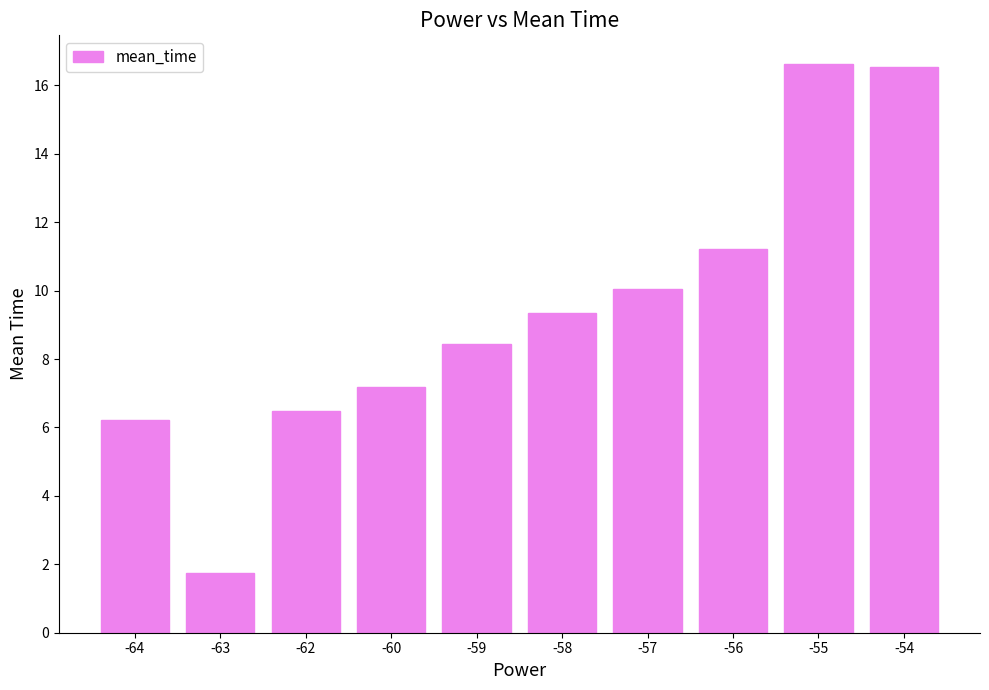

What is the change in value from -63 to -56?

+9.5